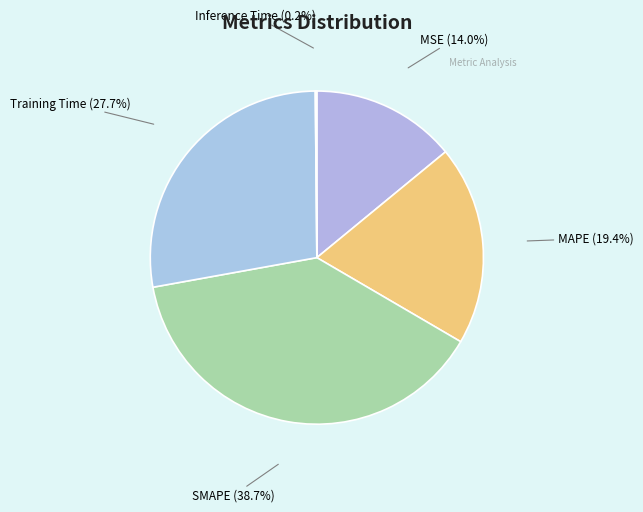

Which slice is the largest?

SMAPE